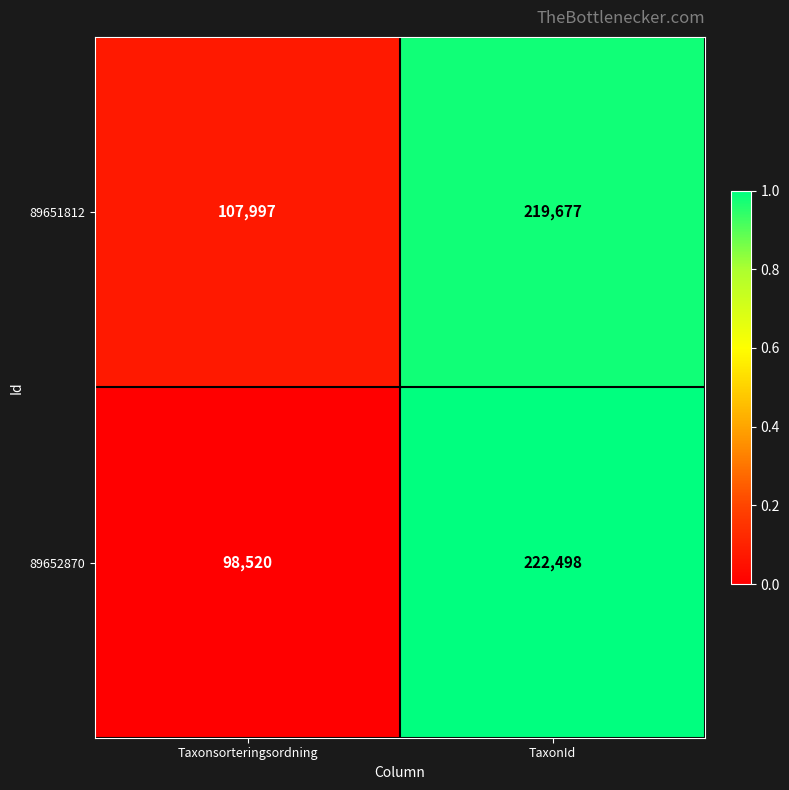

What is the spread (max minus min) of values at Taxonsorteringsordning?

9477